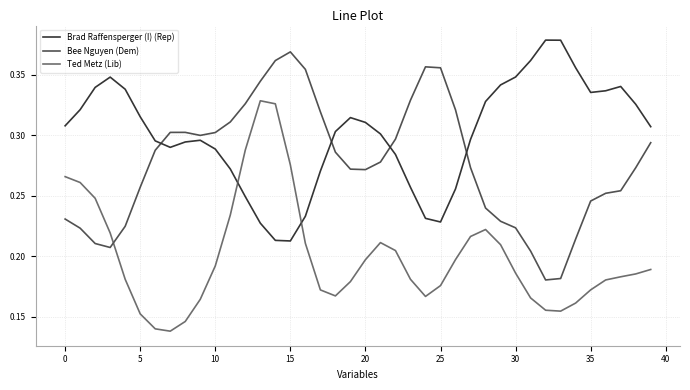

List the series in order of their overall mean, lowest first.

Ted Metz (Lib), Bee Nguyen (Dem), Brad Raffensperger (I) (Rep)